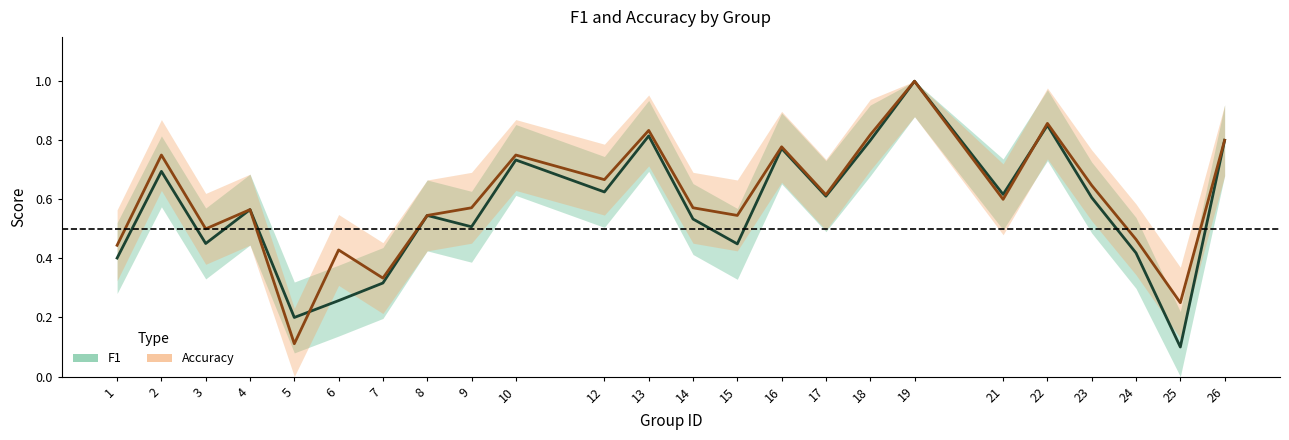

Which category has the highest value in the f1 series?

19